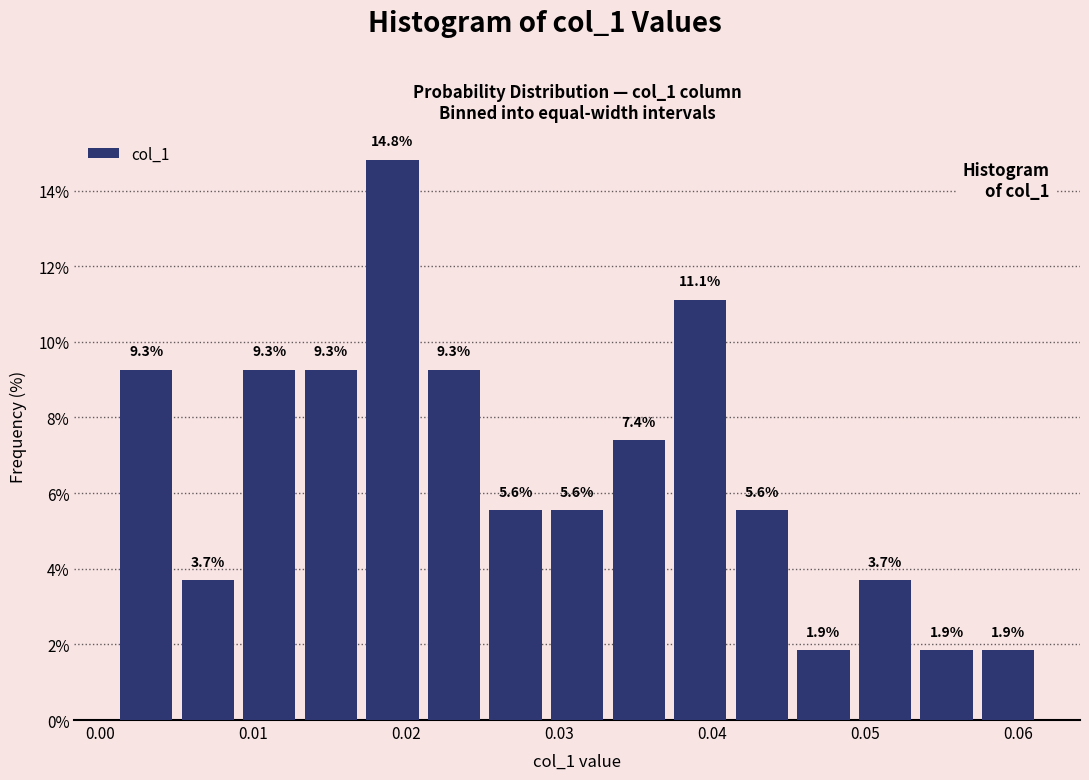

Reading left to right, transcribe this chart: for each bar, give the range it covers on the x-axis and its height. The bar edges are not printed on the chart, so give them approximately, as read against the axis.

0.001 to 0.005: 9.3
0.005 to 0.009: 3.7
0.009 to 0.013: 9.3
0.013 to 0.017: 9.3
0.017 to 0.021: 14.8
0.021 to 0.025: 9.3
0.025 to 0.029: 5.6
0.029 to 0.033: 5.6
0.033 to 0.037: 7.4
0.037 to 0.041: 11.1
0.041 to 0.045: 5.6
0.045 to 0.049: 1.9
0.049 to 0.053: 3.7
0.053 to 0.057: 1.9
0.057 to 0.061: 1.9